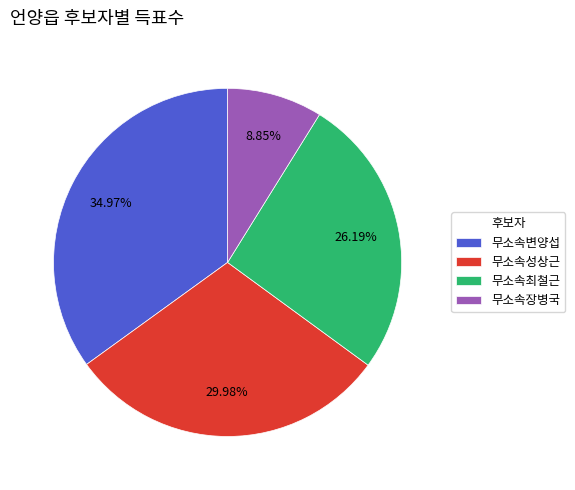

Is it true that 무소속성상근 is 30% of the pie?

True